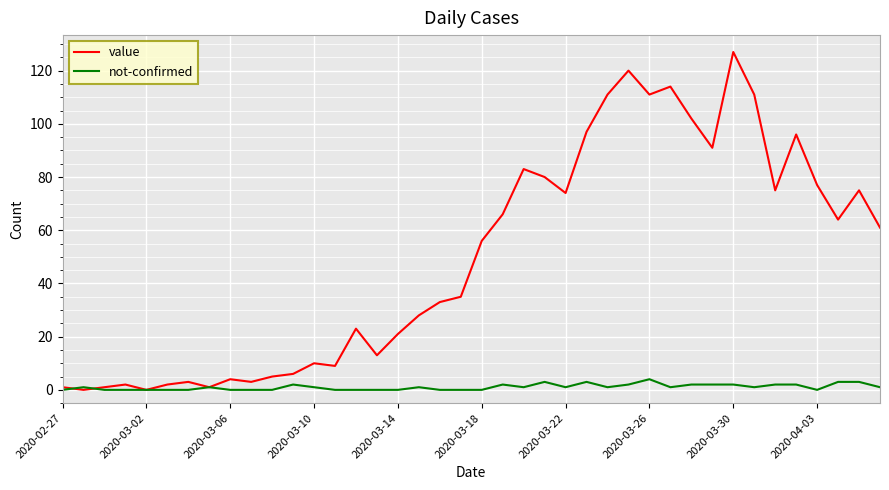

What are all the series names shown in the legend?

value, not-confirmed